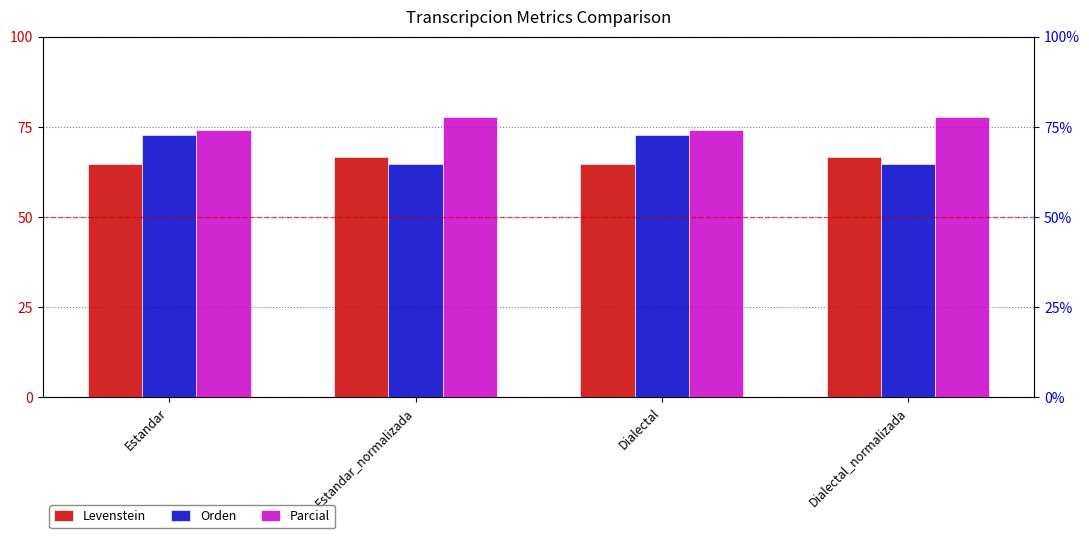

Which series has the largest range (max minus min)?

Orden